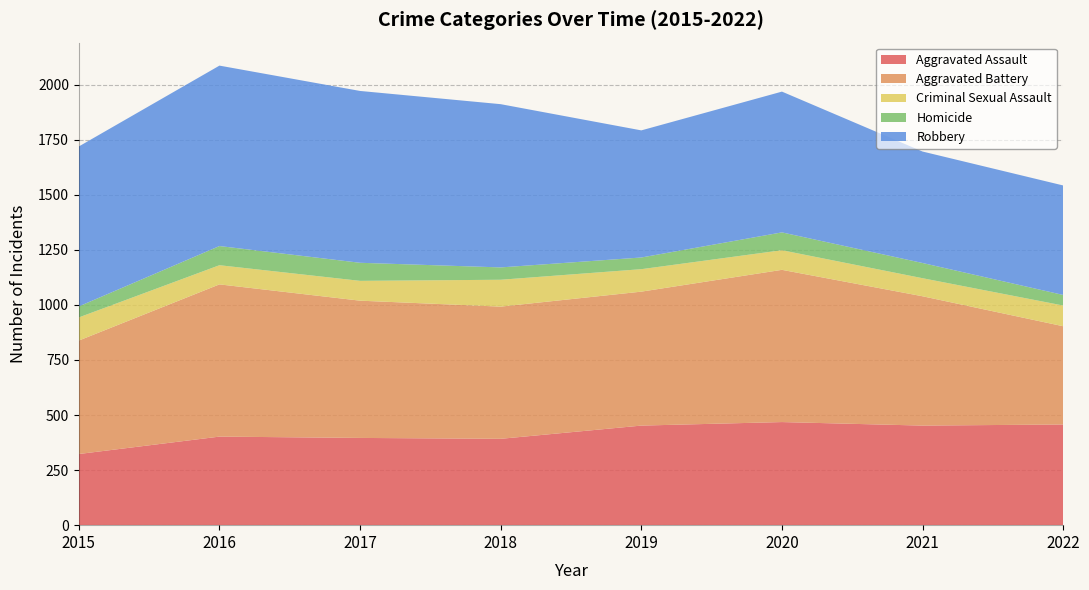

Reading left to right, what are all the values shown in this chart?

Aggravated Assault: 2015=323	2016=402	2017=396	2018=392	2019=452	2020=468	2021=452	2022=457
Aggravated Battery: 2015=515	2016=691	2017=623	2018=600	2019=608	2020=691	2021=587	2022=446
Criminal Sexual Assault: 2015=105	2016=87	2017=90	2018=122	2019=102	2020=89	2021=82	2022=94
Homicide: 2015=50	2016=87	2017=82	2018=56	2019=53	2020=81	2021=69	2022=48
Robbery: 2015=726	2016=819	2017=780	2018=741	2019=577	2020=639	2021=506	2022=497